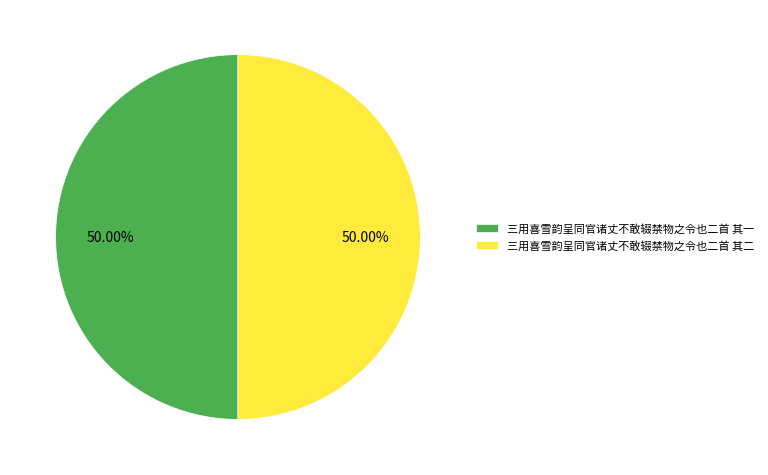

Is the sum of 三用喜雪韵呈同官诸丈不敢辍禁物之令也二首 其二 and 三用喜雪韵呈同官诸丈不敢辍禁物之令也二首 其一 greater than half?

Yes